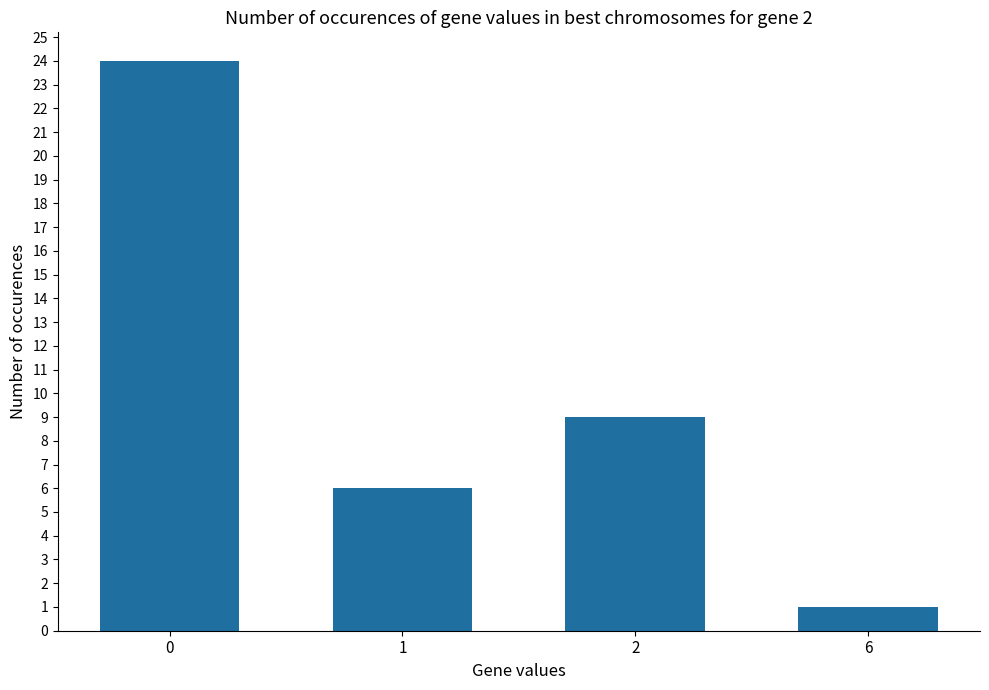

List the labels in order of value, largest first.

0, 2, 1, 6